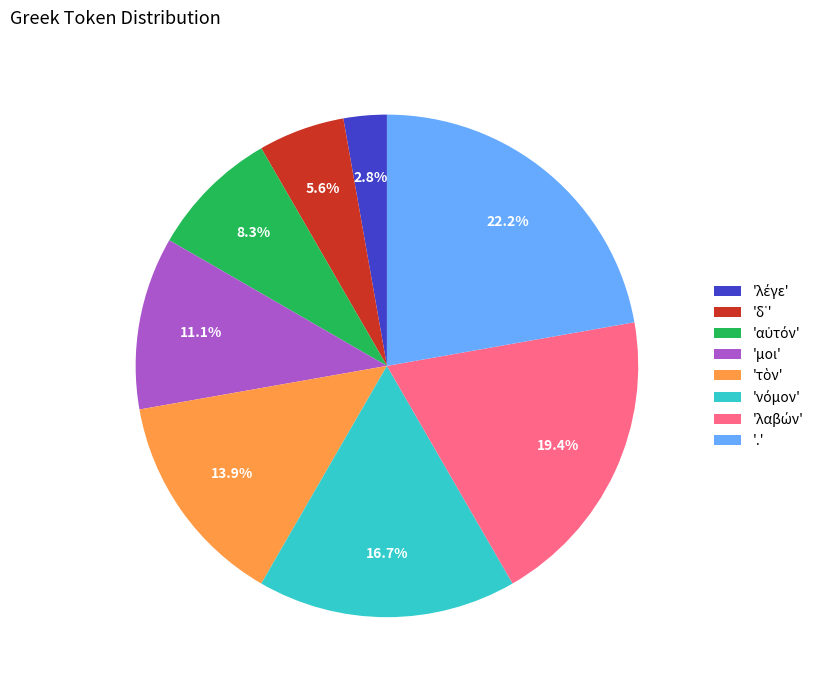

To the nearest percent, what is the difference between the largest and smallest slice percentages?

19%